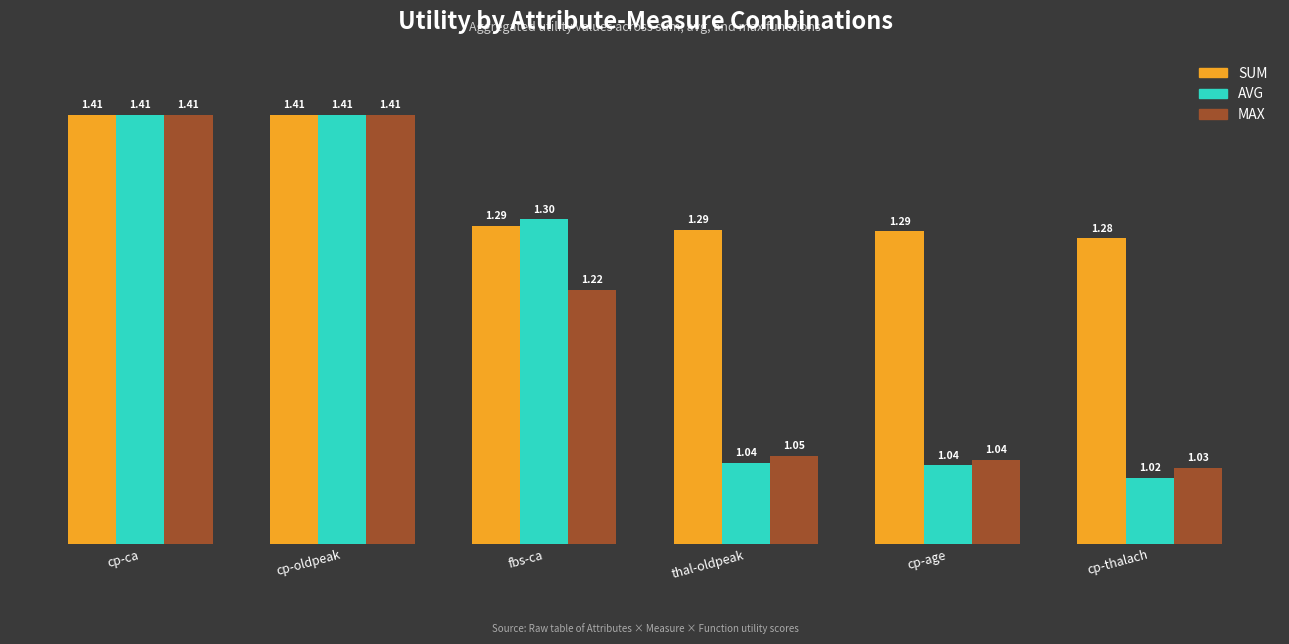

What is the total value across all series at fbs-ca?

3.8